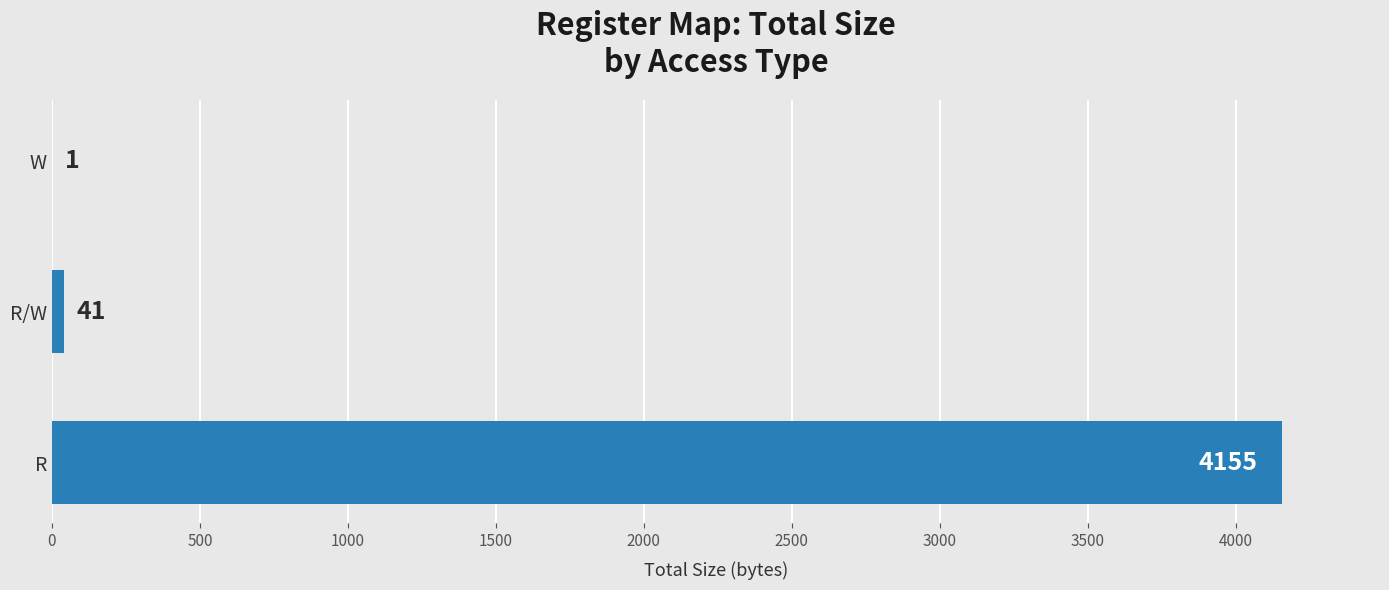

What is the sum of the values at W and R/W?

42